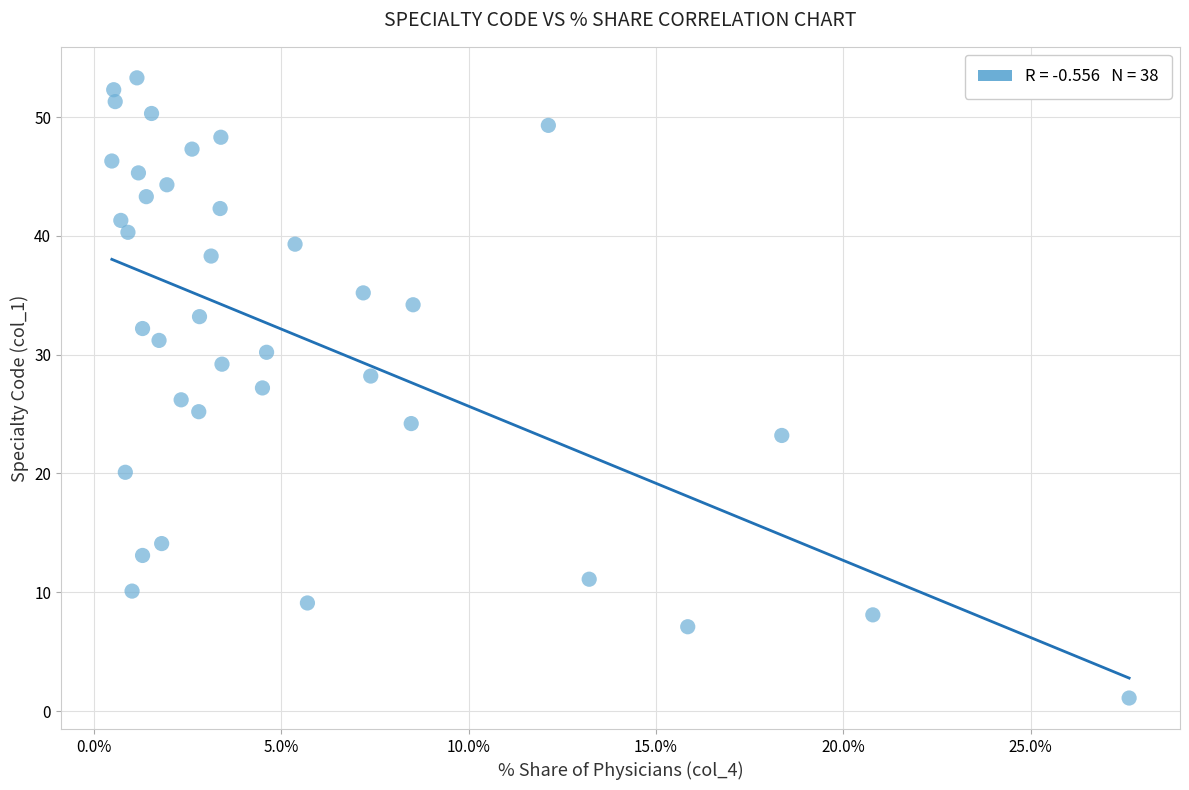

What is the range of X values (max minus min)?

27.1